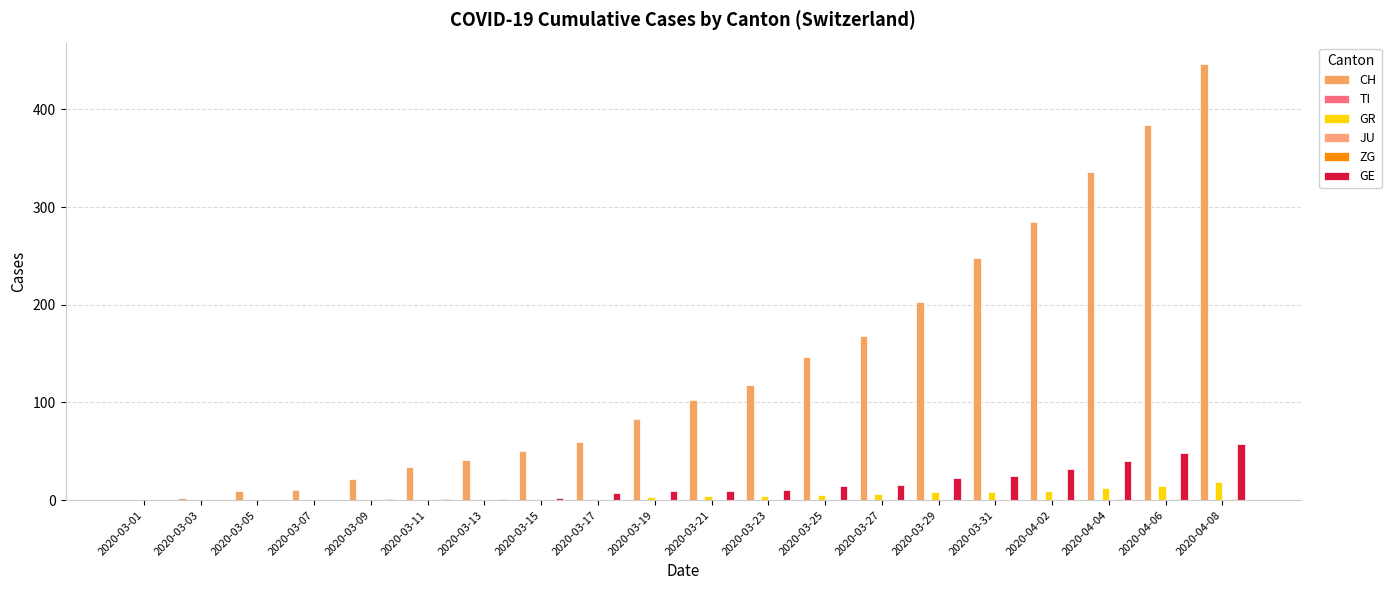

Rank the series at 2020-04-04 from lowest to highest value.

TI, JU, ZG, GR, GE, CH